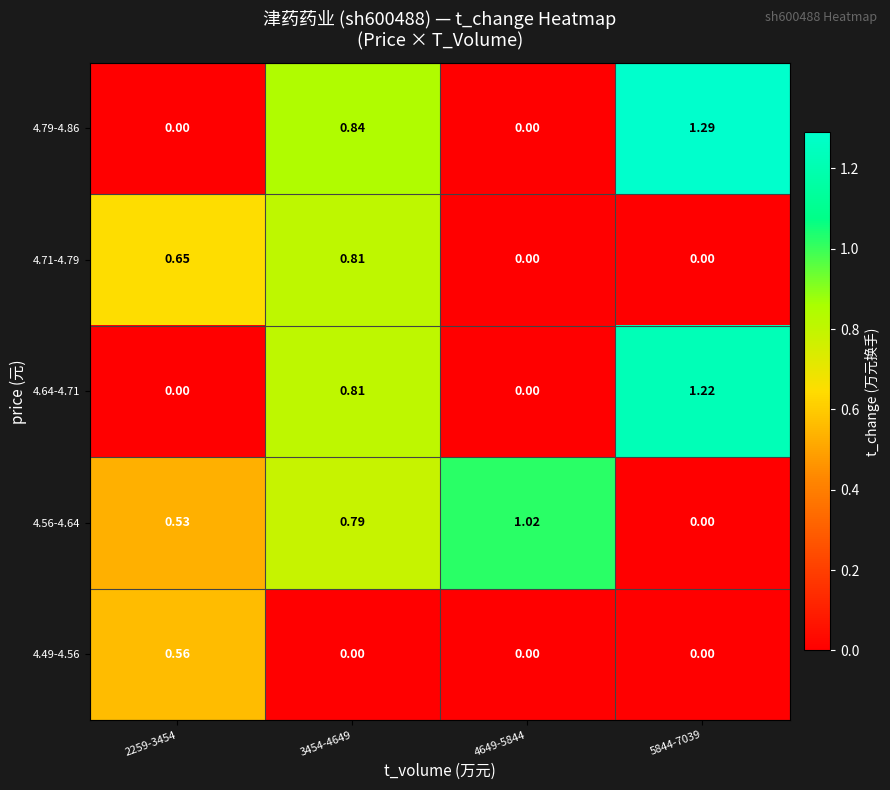

Which series has the largest total across all categories?

4.56-4.64